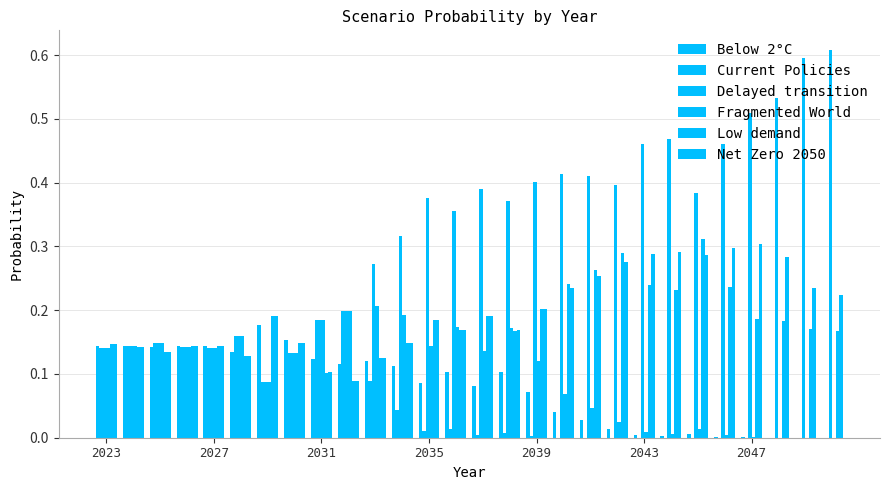

What is the highest value of the Below 2°C series?

0.2